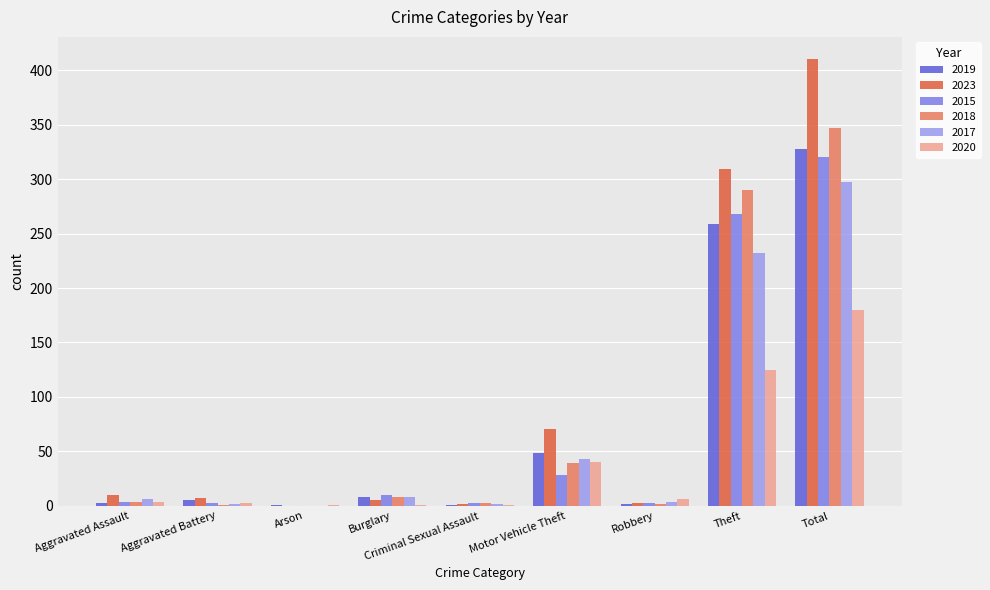

How many data points does each series have?

9